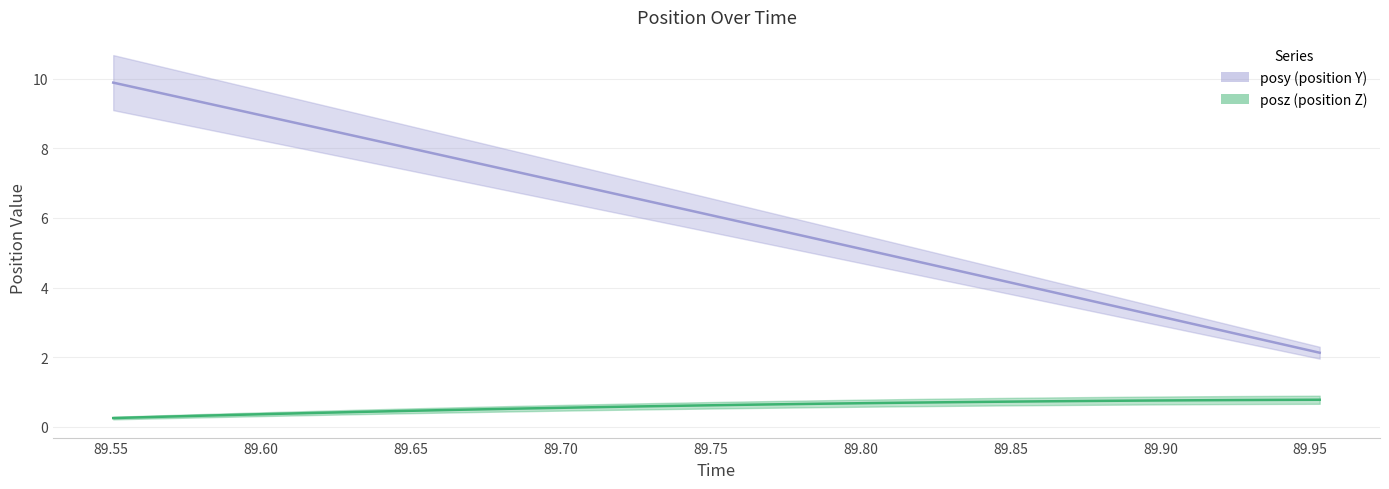

Count the number of categories in the chart.

30